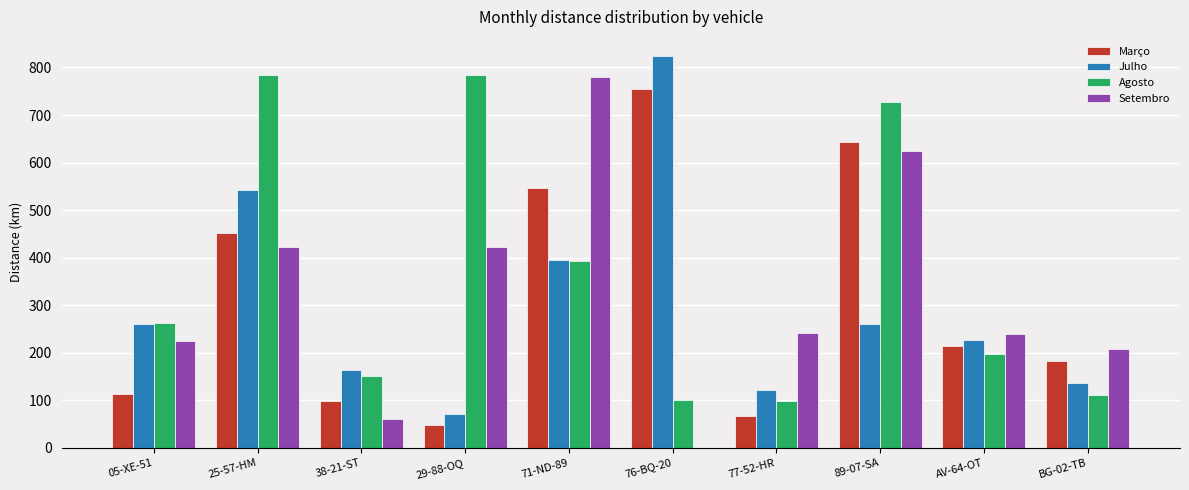

The Março series shows 114.1 at 05-XE-51. True or false?

True